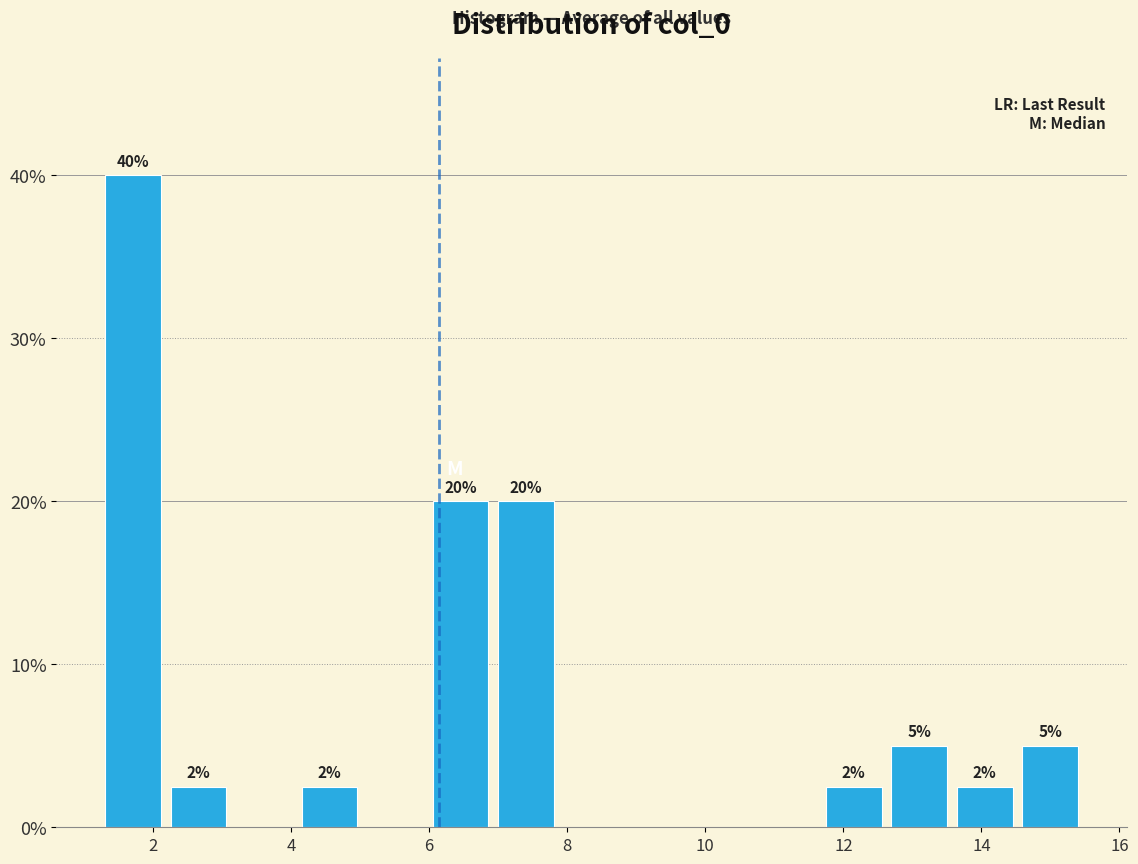

Which range on the x-axis has the tallest bar?

1.2 to 2.2